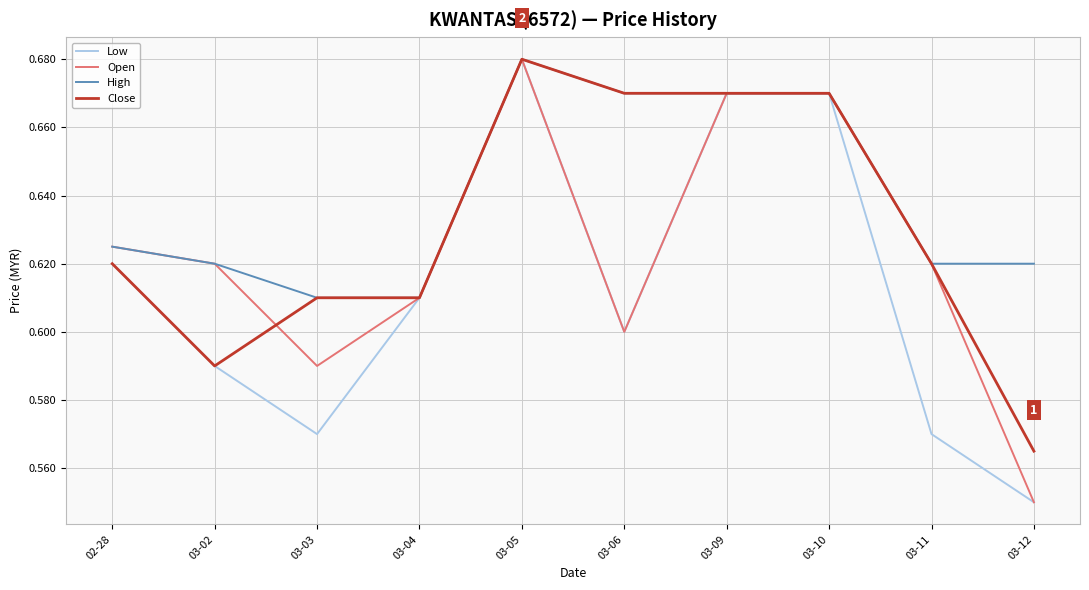

List the series in order of their overall mean, lowest first.

Low, Open, Close, High